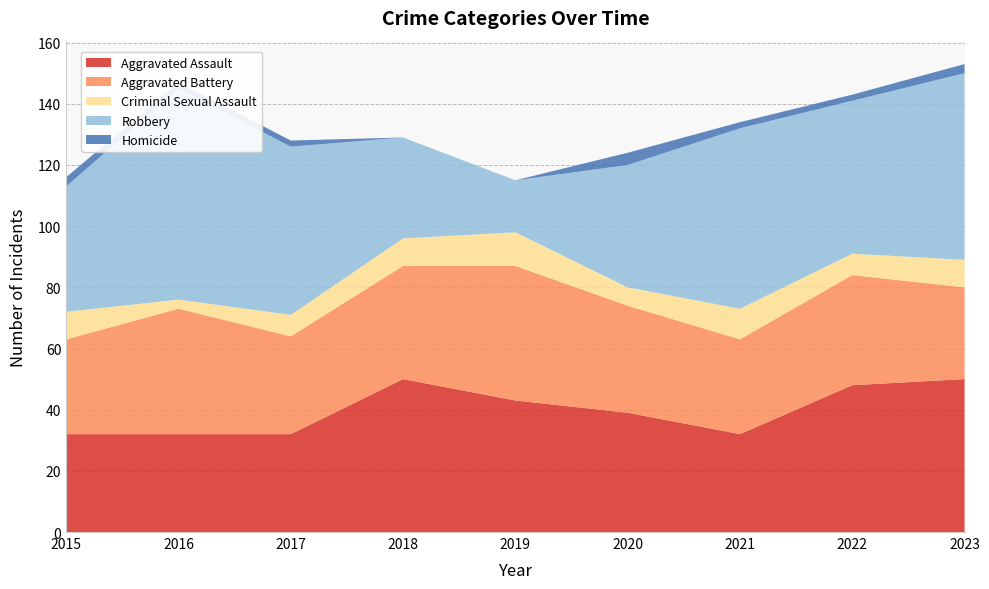

Reading left to right, what are all the values shown in this chart?

Aggravated Assault: 32	32	32	50	43	39	32	48	50
Aggravated Battery: 31	41	32	37	44	35	31	36	30
Criminal Sexual Assault: 9	3	7	9	11	6	10	7	9
Robbery: 41	69	55	33	17	40	59	50	61
Homicide: 3	2	2	0	0	4	2	2	3